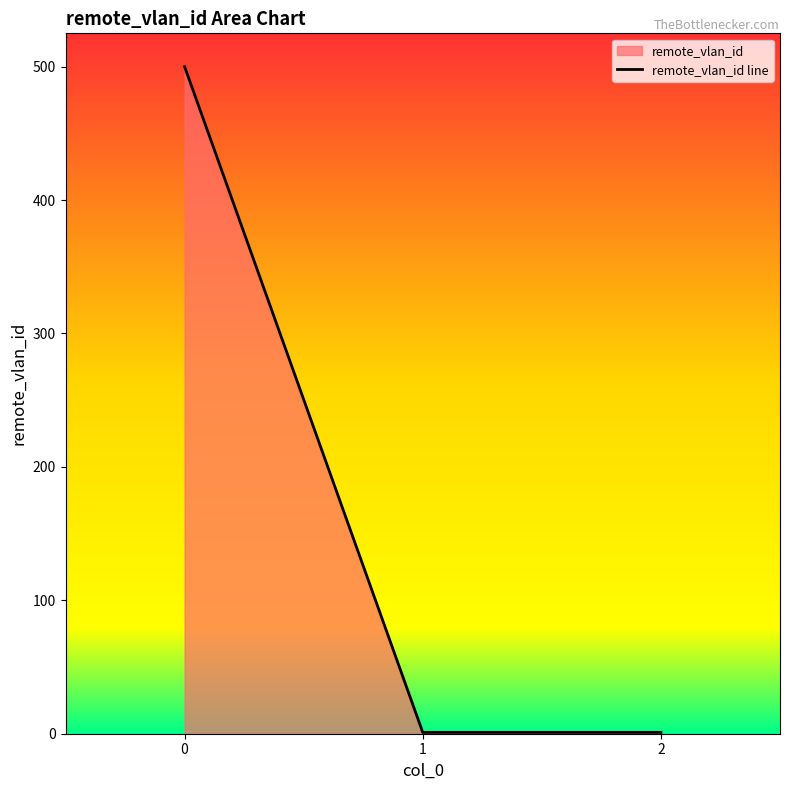

How many lines are shown in the chart?

1